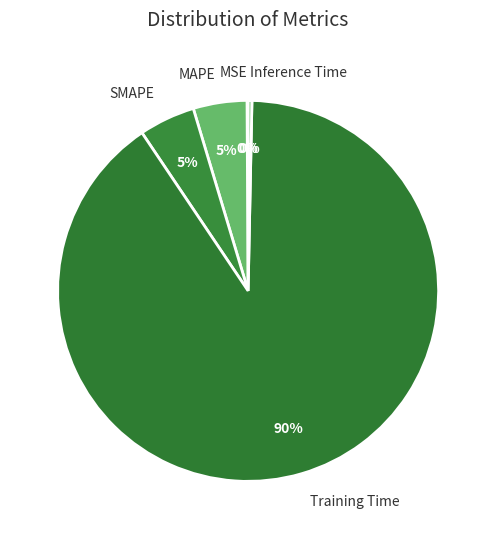

Is Training Time the majority of the pie?

Yes